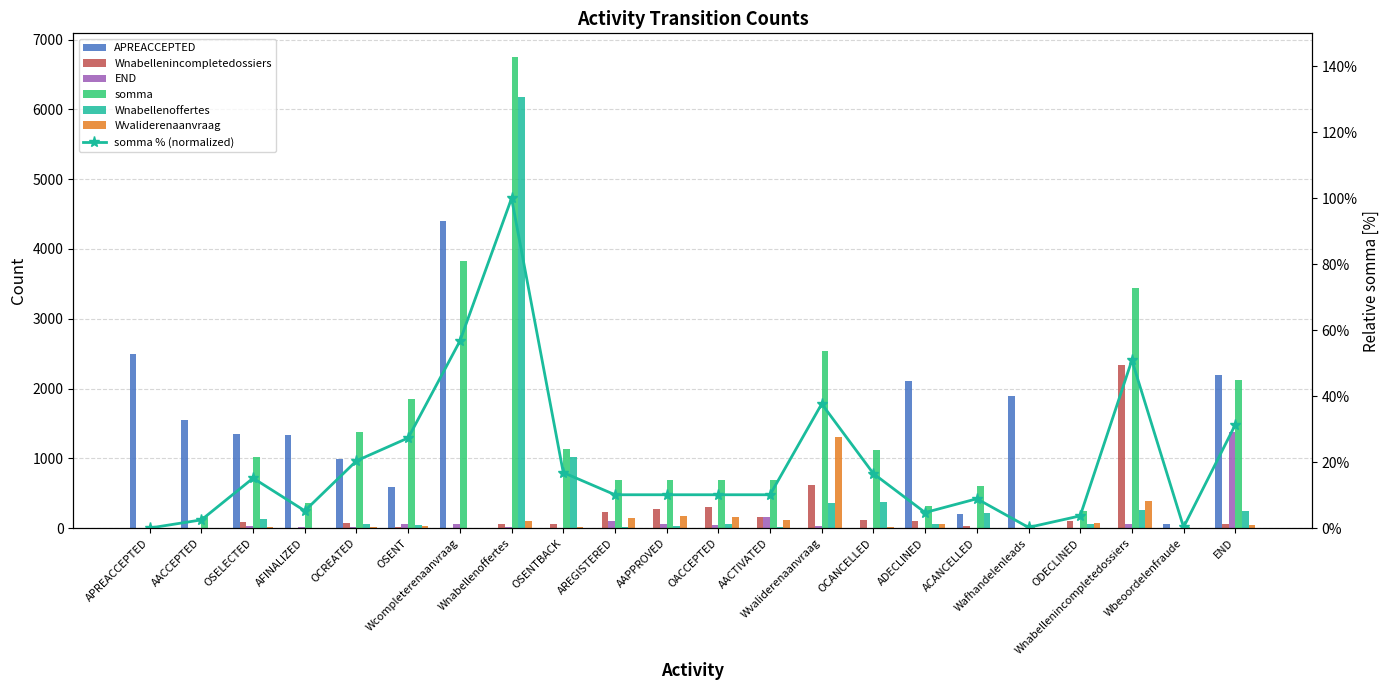

What is the label of the 22nd bar from the right?

APREACCEPTED